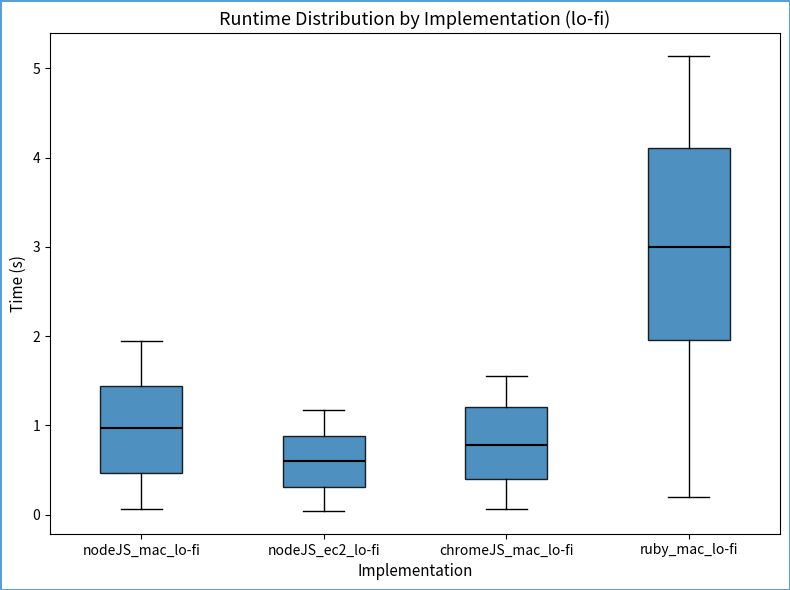

Which box has the lowest median line?

nodeJS_ec2_lo-fi